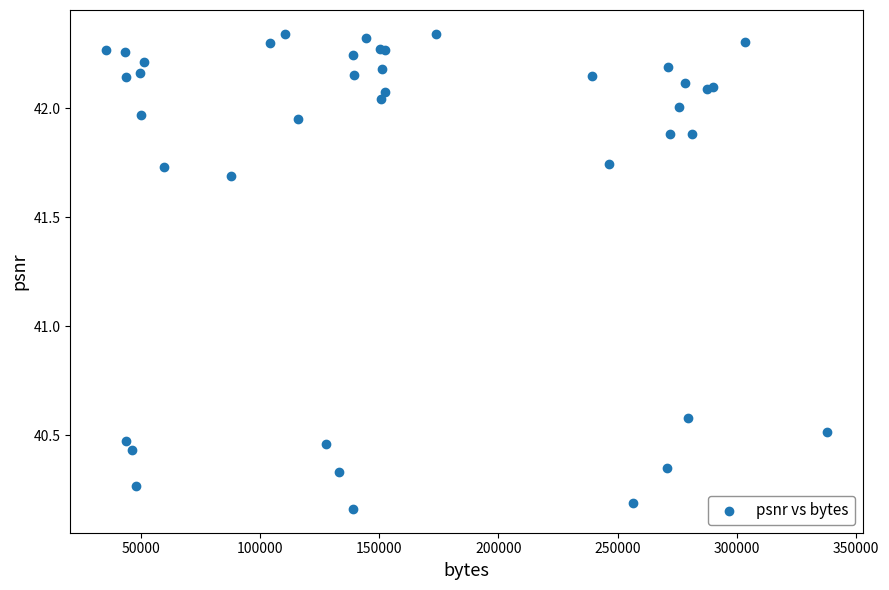

What Y value in the scatter plot is closest to 41?

40.6